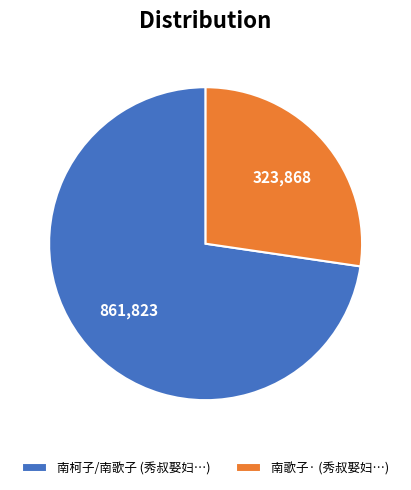

True or false: 南歌子· (秀叔娶妇…) accounts for 27% of the total.

True